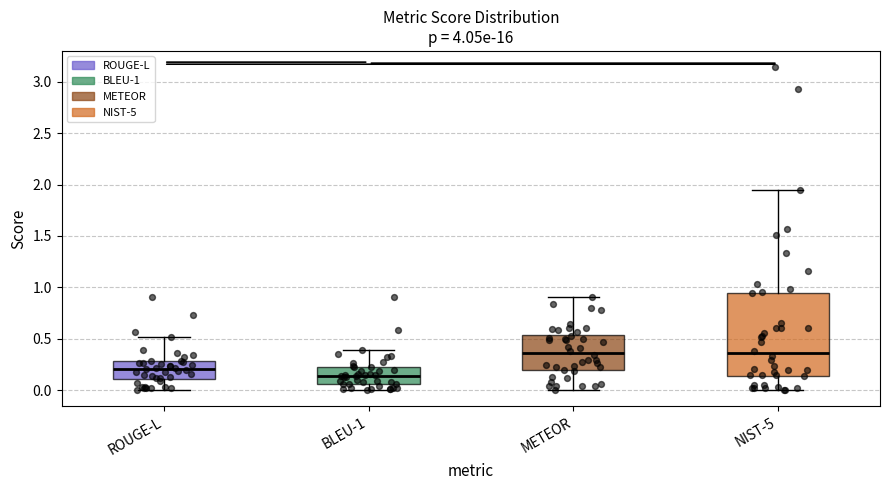

Comparing the boxes themselves (not the whiskers), which one is the tallest?

NIST-5